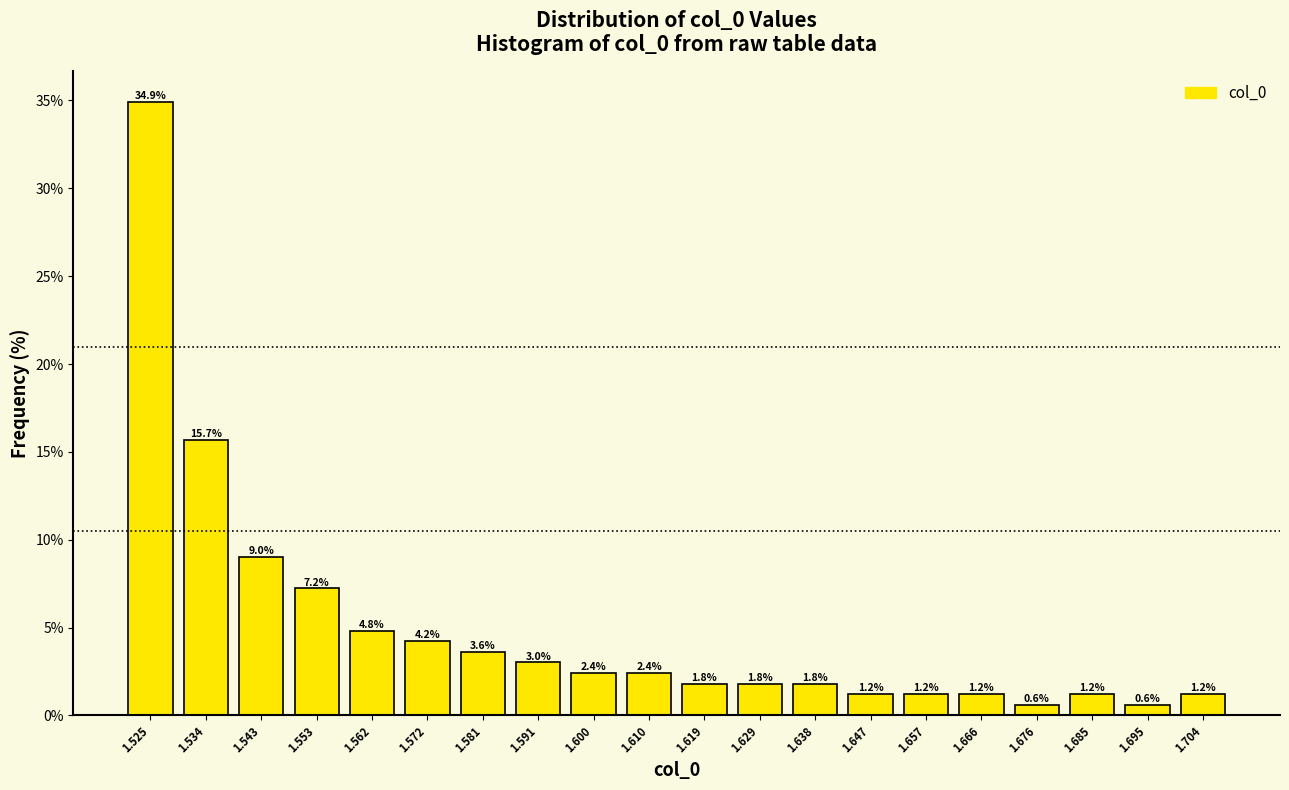

What is the height of the bar covering 1.643 to 1.652 on the x-axis? The bar edges are not printed on the chart, so give them approximately, as read against the axis.

1.2